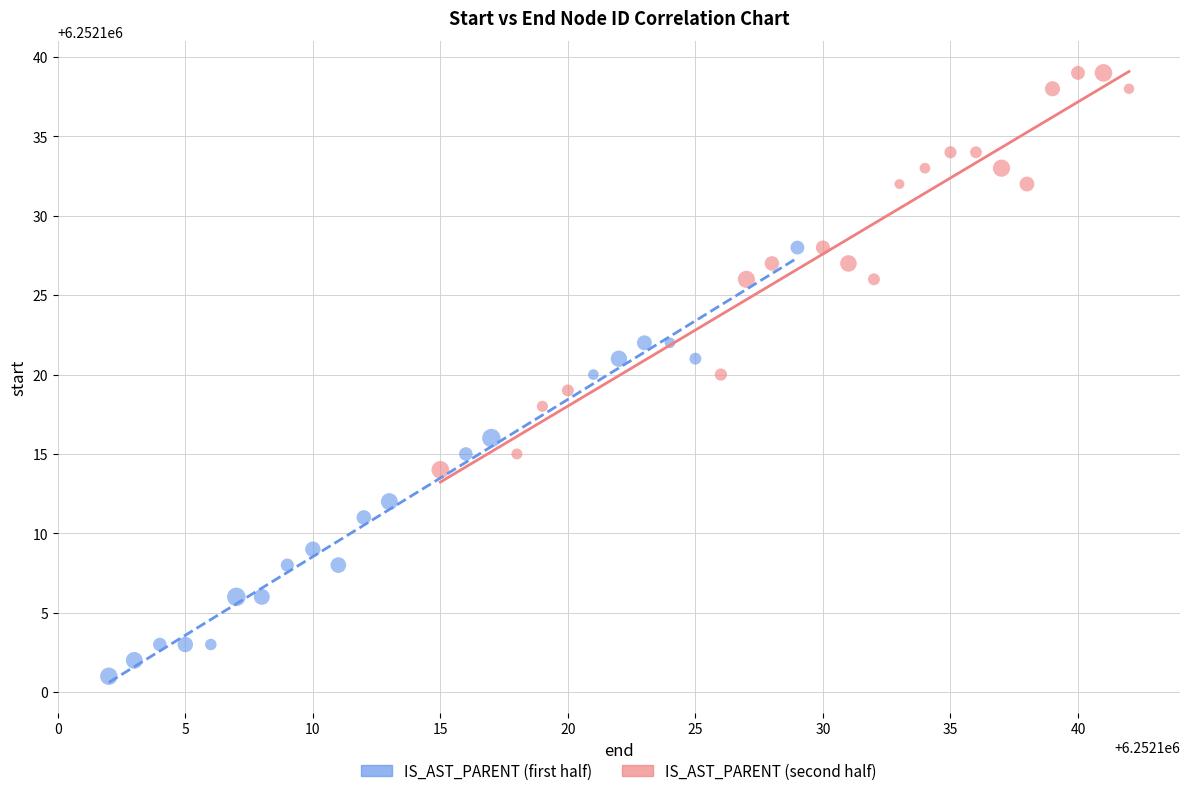

Which series has the largest Y range (max minus min)?

IS_AST_PARENT (first half)